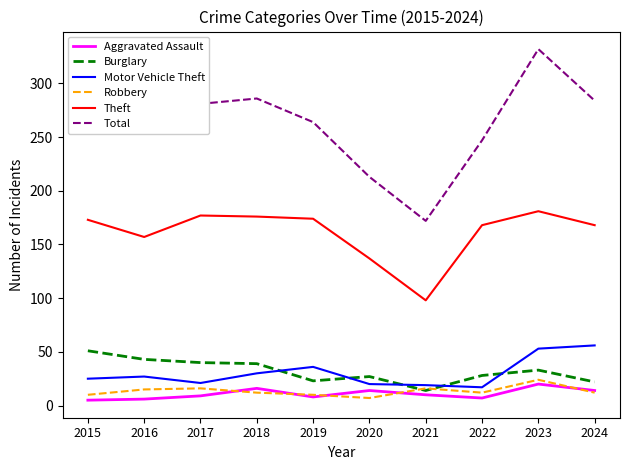

Rank the series at 2023 from lowest to highest value.

Aggravated Assault, Robbery, Burglary, Motor Vehicle Theft, Theft, Total